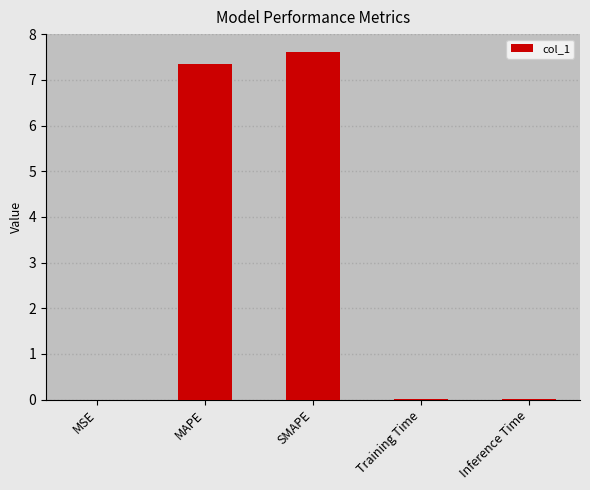

What is the sum of all values?

15.0